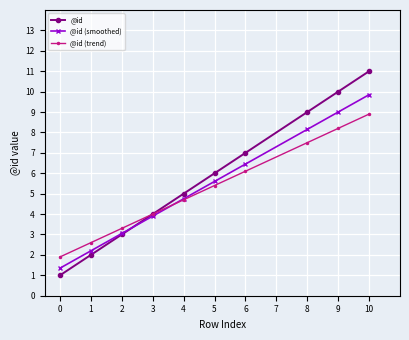

What is the difference between the second highest and second lowest values in the @id series?

8.0